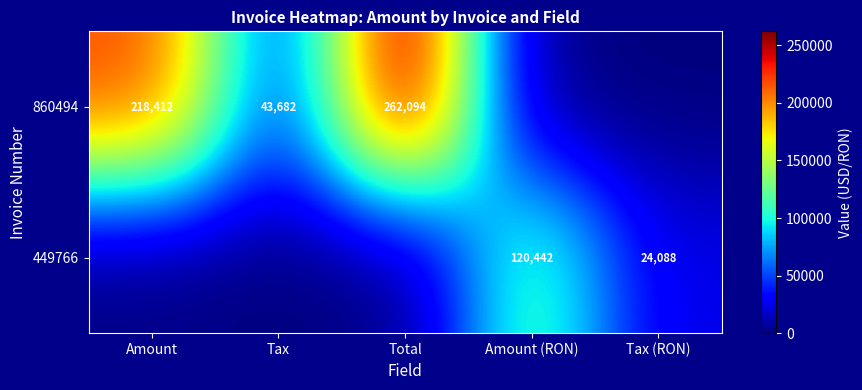

Is it true that 860494 equals 67976 at Tax?

False